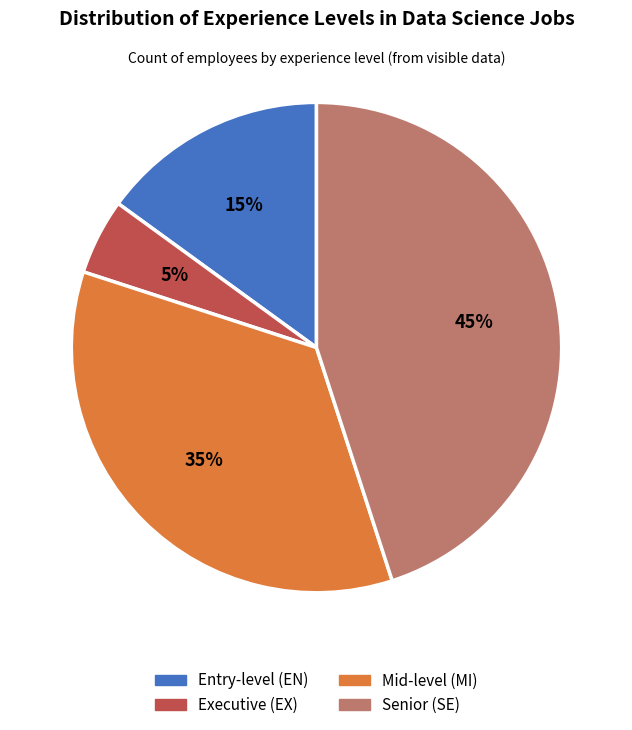

Rank the categories by value from highest to lowest.

Senior (SE), Mid-level (MI), Entry-level (EN), Executive (EX)